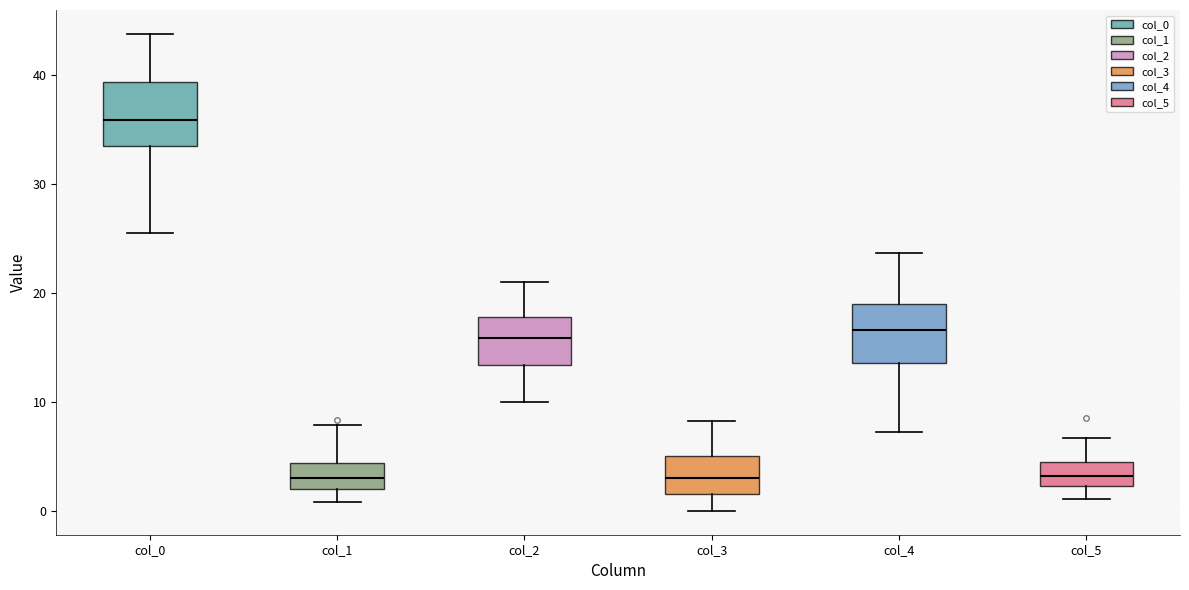

Where is the lower edge of the box for col_4 on the y-axis? The values are not printed on the chart, so give them approximately, as read against the axis.

14